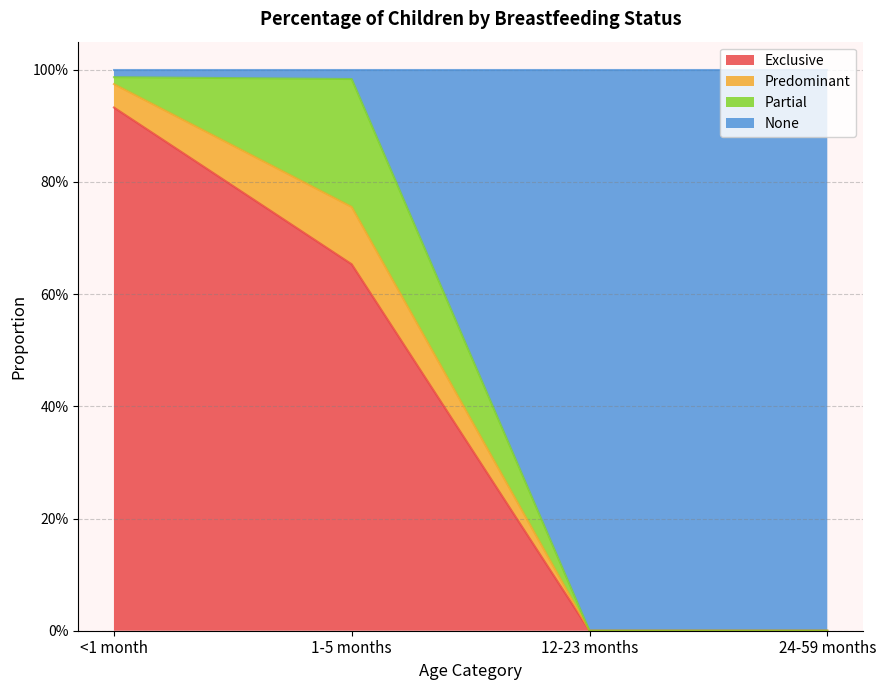

True or false: Exclusive has more than 1 interior local peaks.

False